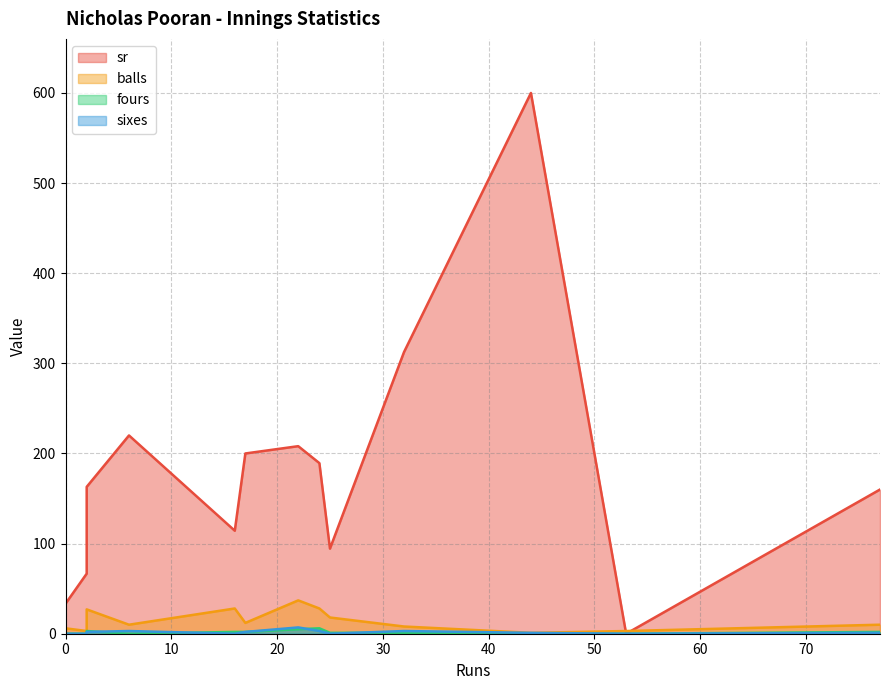

Reading left to right, what are all the values shown in this chart?

sr: 0=33.3	2=66.7	6=220.0	16=114.3	17=200.0	22=208.1	24=189.3	25=94.4	32=312.5	44=600.0	53=0.0	77=160.0	2=163.0
balls: 0=6.0	2=3.0	6=10.0	16=28.0	17=12.0	22=37.0	24=28.0	25=18.0	32=8.0	44=1.0	53=3.0	77=10.0	2=27.0
fours: 0=0.0	2=0.0	6=0.0	16=2.0	17=2.0	22=5.0	24=6.0	25=1.0	32=1.0	44=0.0	53=0.0	77=2.0	2=3.0
sixes: 0=0.0	2=0.0	6=3.0	16=0.0	17=2.0	22=7.0	24=3.0	25=0.0	32=3.0	44=1.0	53=0.0	77=1.0	2=2.0